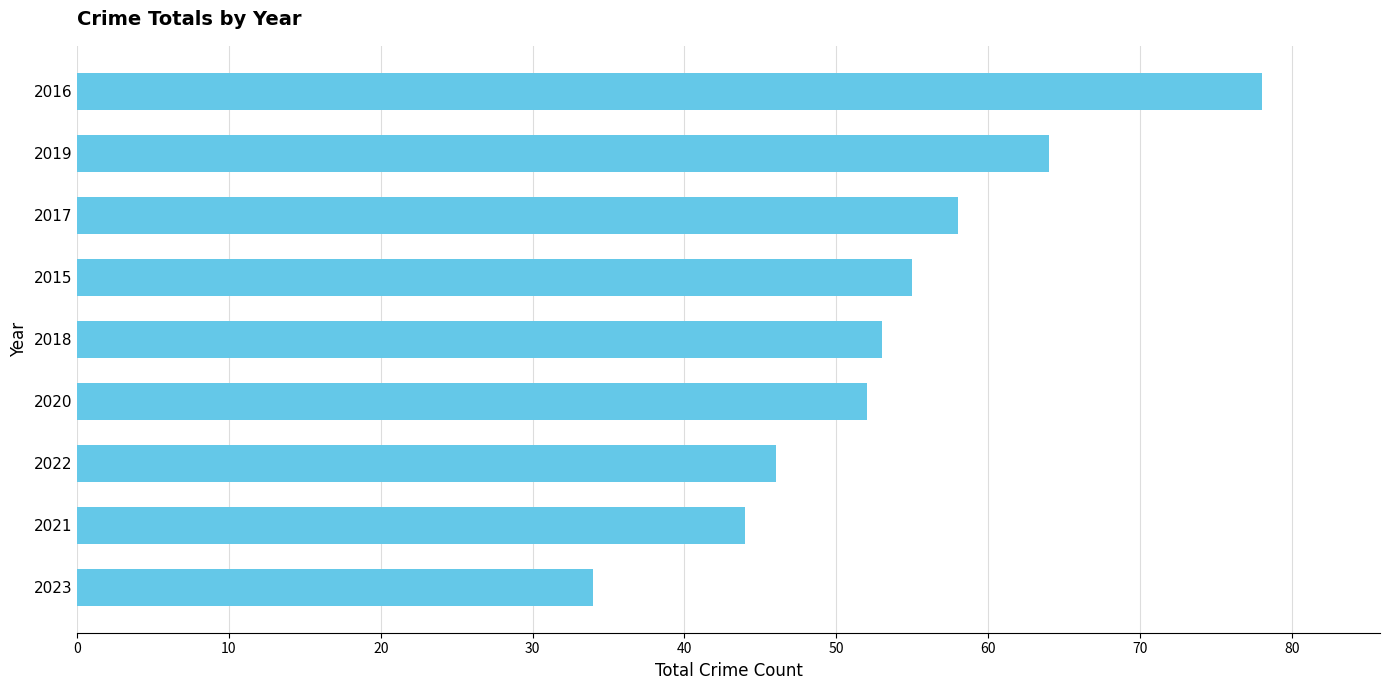

What is the sum of the values at 2017 and 2022?

104